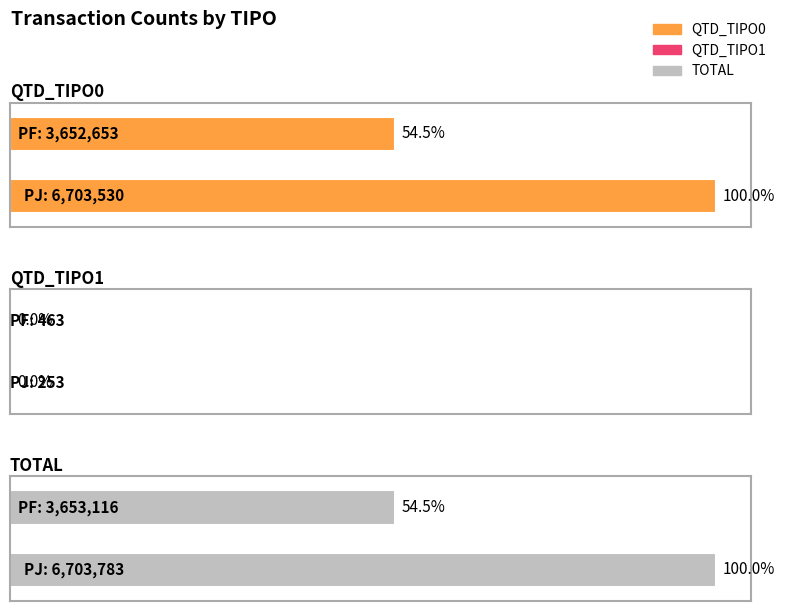

Reading right to left, transcribe all the data shown in this chart.

QTD_TIPO0: 3652653	6703530
QTD_TIPO1: 463	253
TOTAL: 3653116	6703783